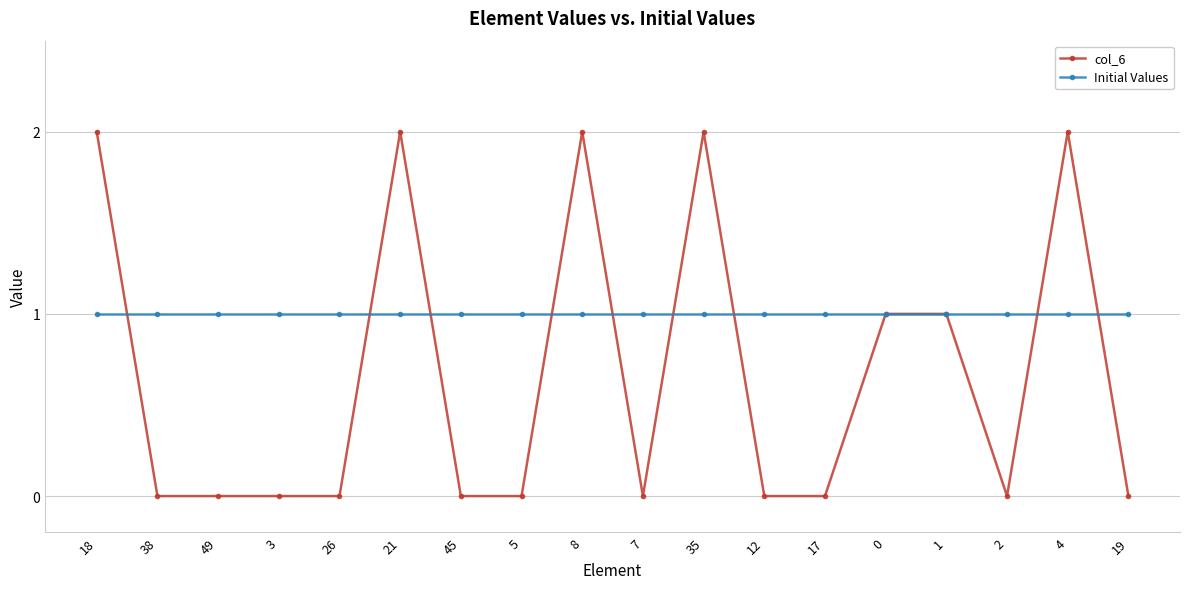

Rank the series by their average value, from highest to lowest.

Initial Values, col_6